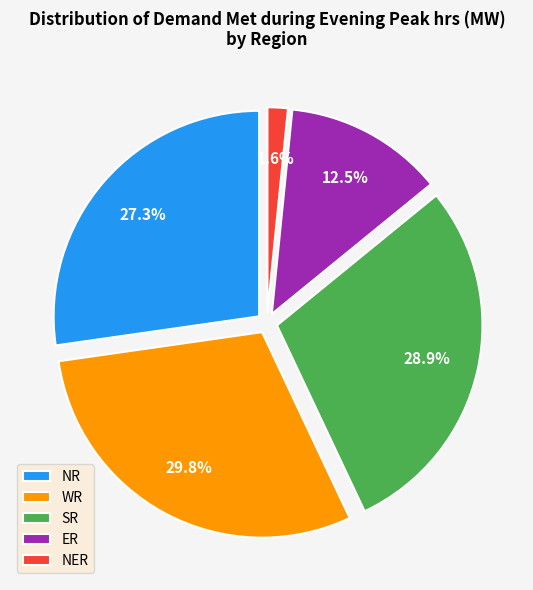

To the nearest percent, what is the difference between the largest and smallest slice percentages?

28%